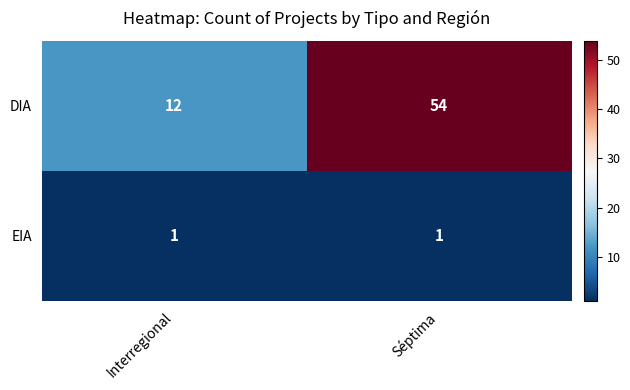

Rank the series by their maximum value, from lowest to highest.

EIA, DIA